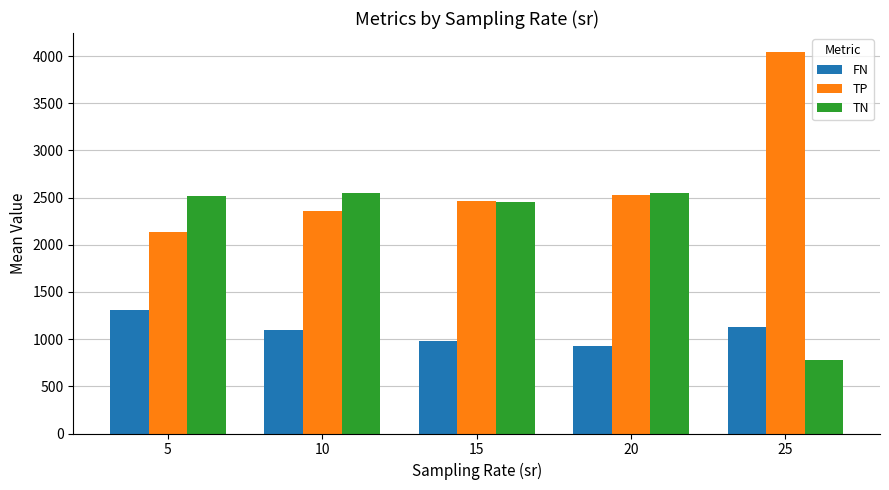

What is the sum of all TN values?

10848.8